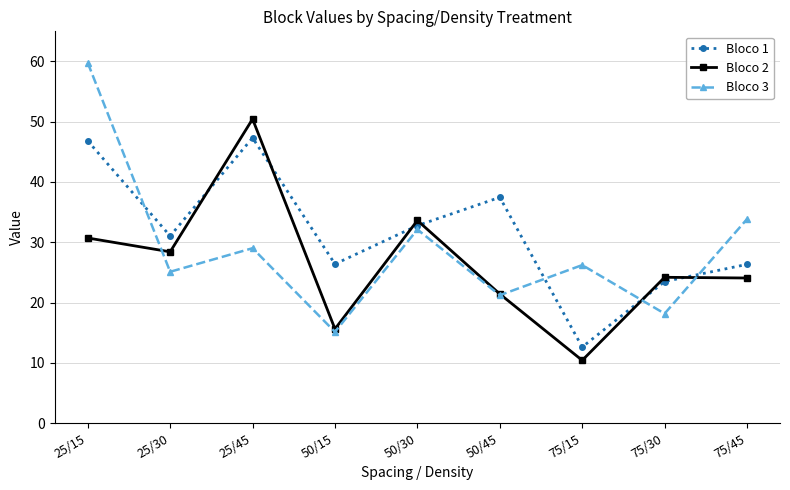

What is the difference between the highest and lowest values at 25/30?

5.9